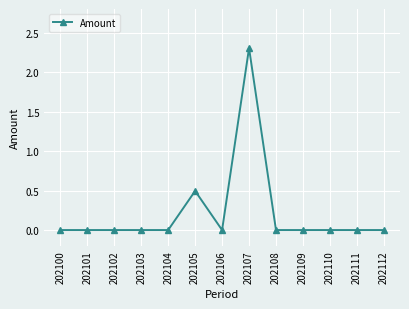

Which category has the highest value across all series?

202107